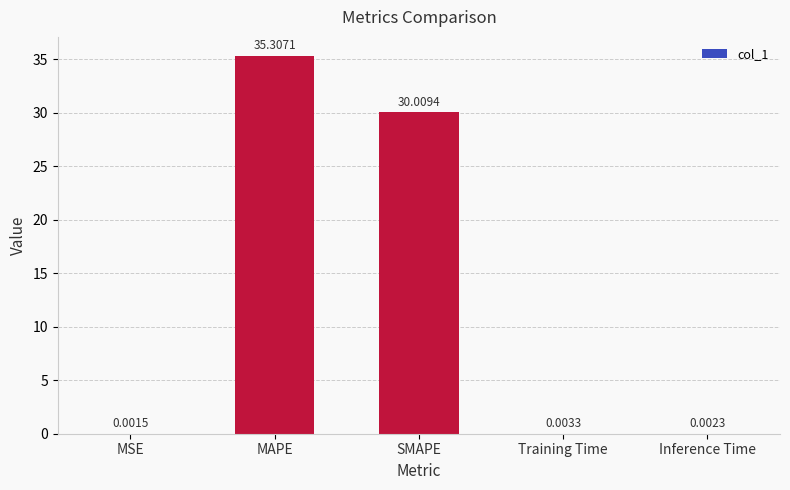

What is the average value?

13.1